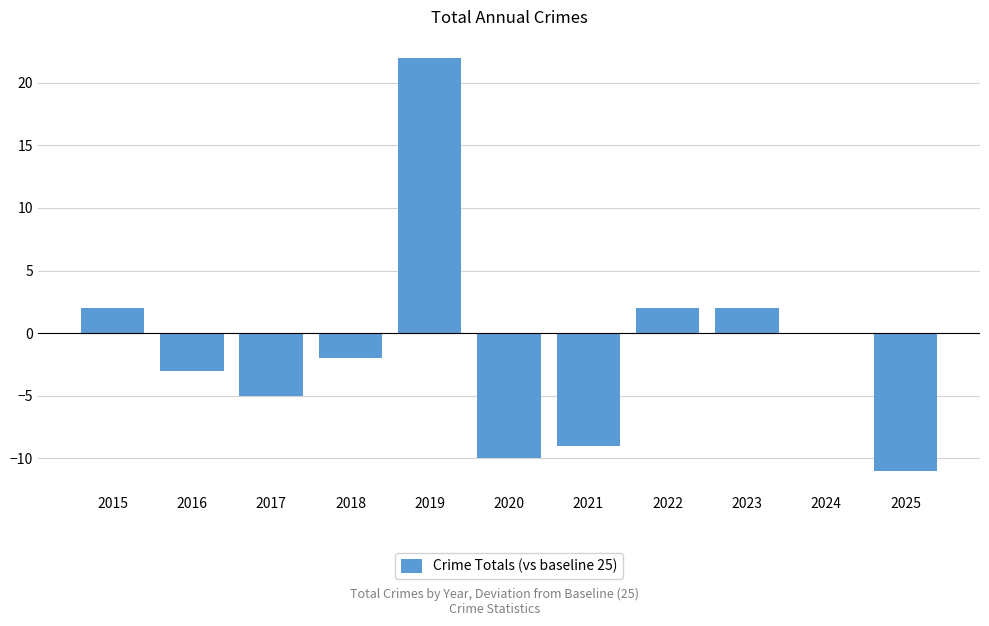

How many distinct data groups are displayed?

1